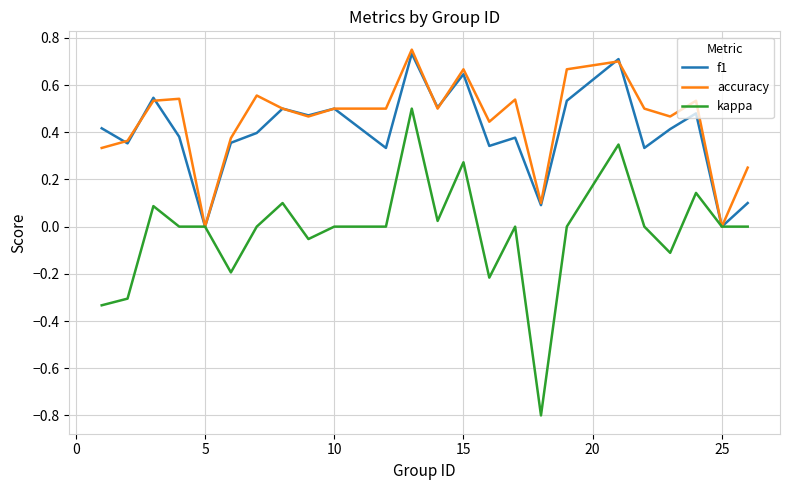

Which series has the widest spread of values?

kappa